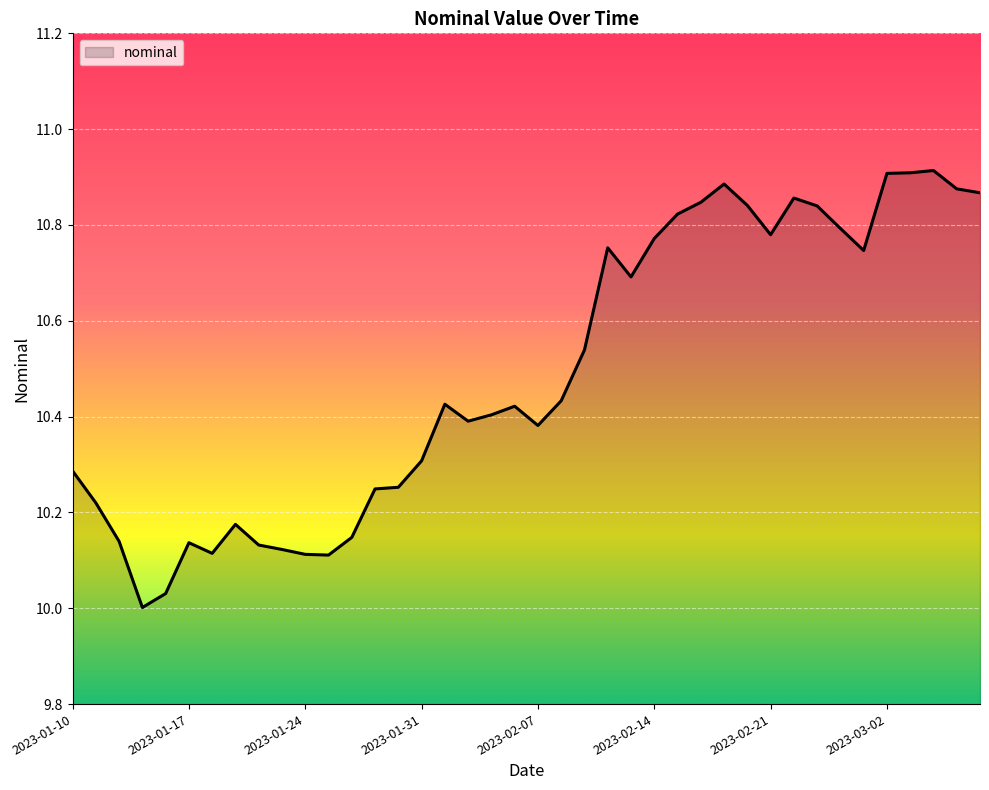

What is the difference between the maximum and minimum values?

0.9